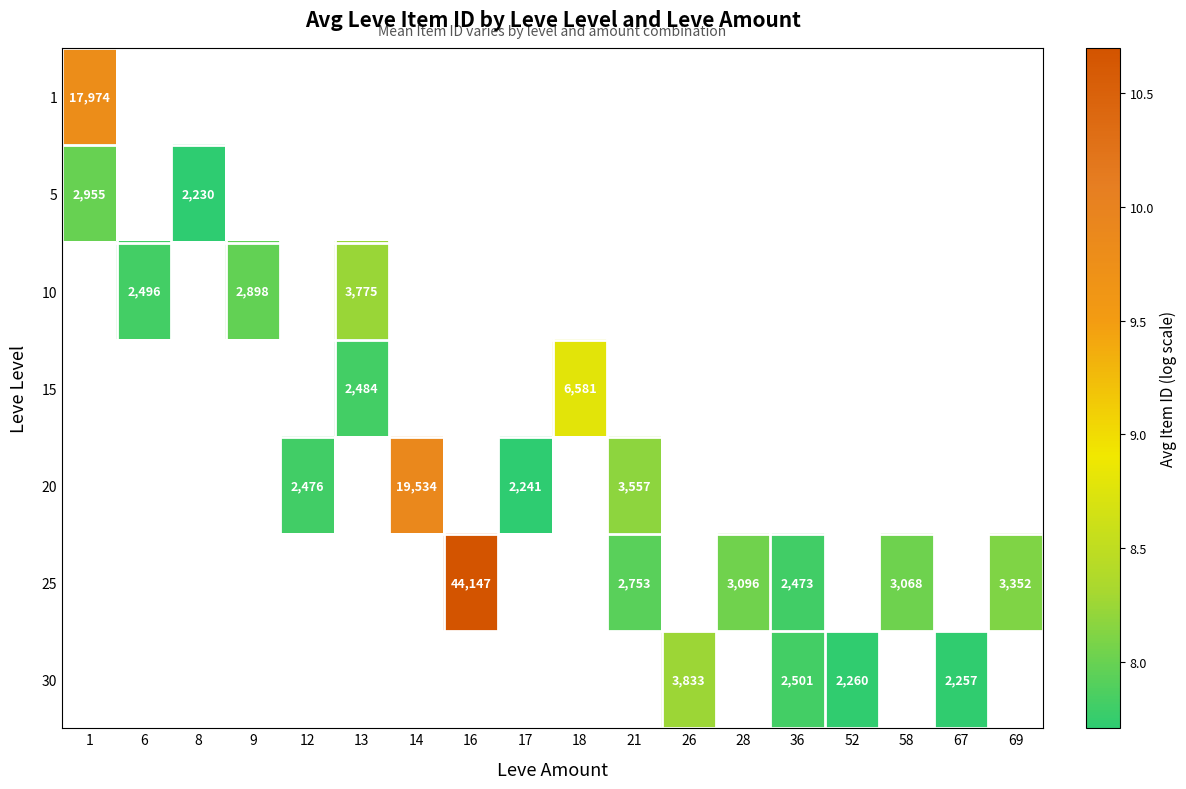

At which label does 15 first exceed 8?

18